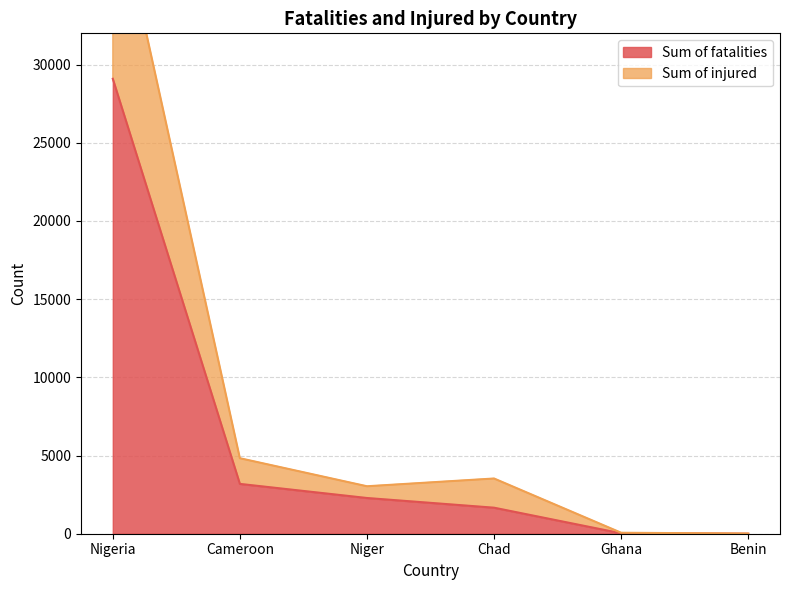

True or false: Sum of injured and Sum of fatalities intersect in this chart.

False